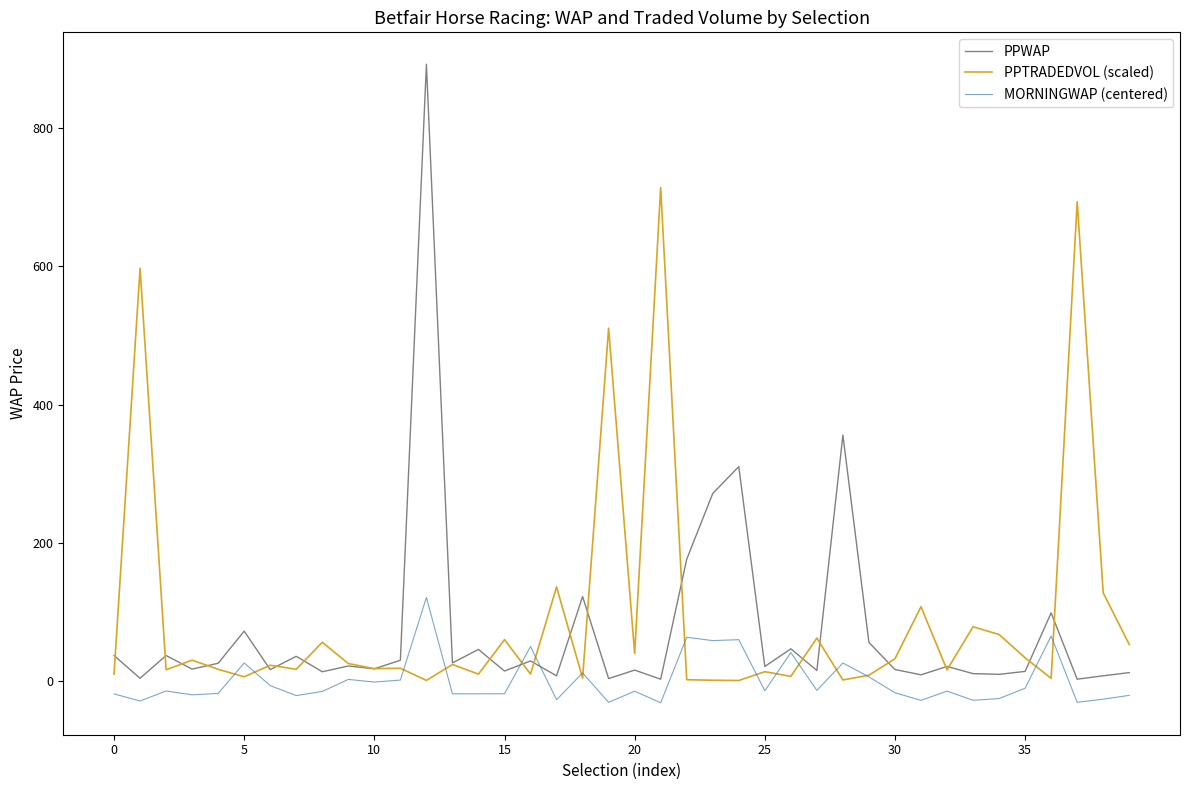

What is the minimum value shown in the chart?

-31.5